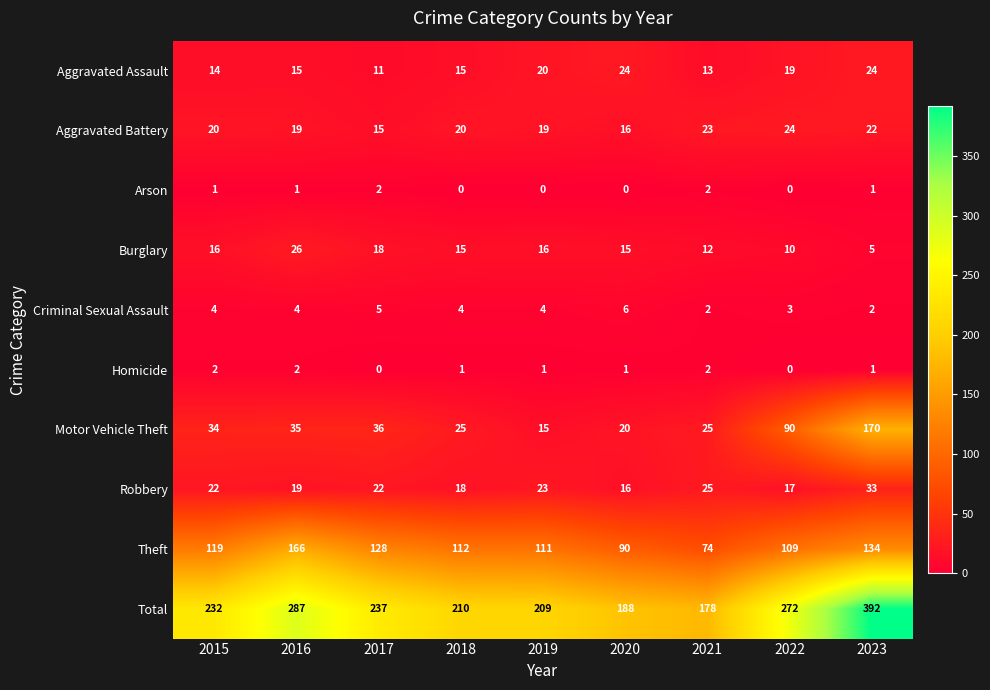

Which category has the highest value in the Aggravated Battery series?

2022